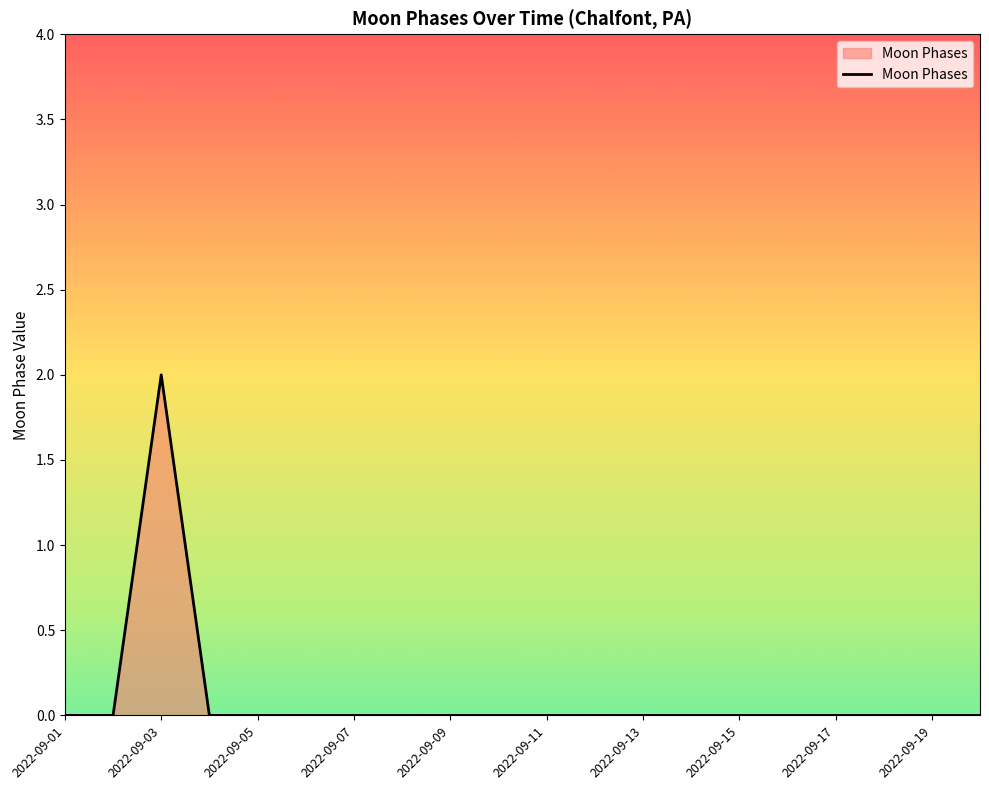

How many points are higher than both their immediate neighbors (excluding endpoints)?

1